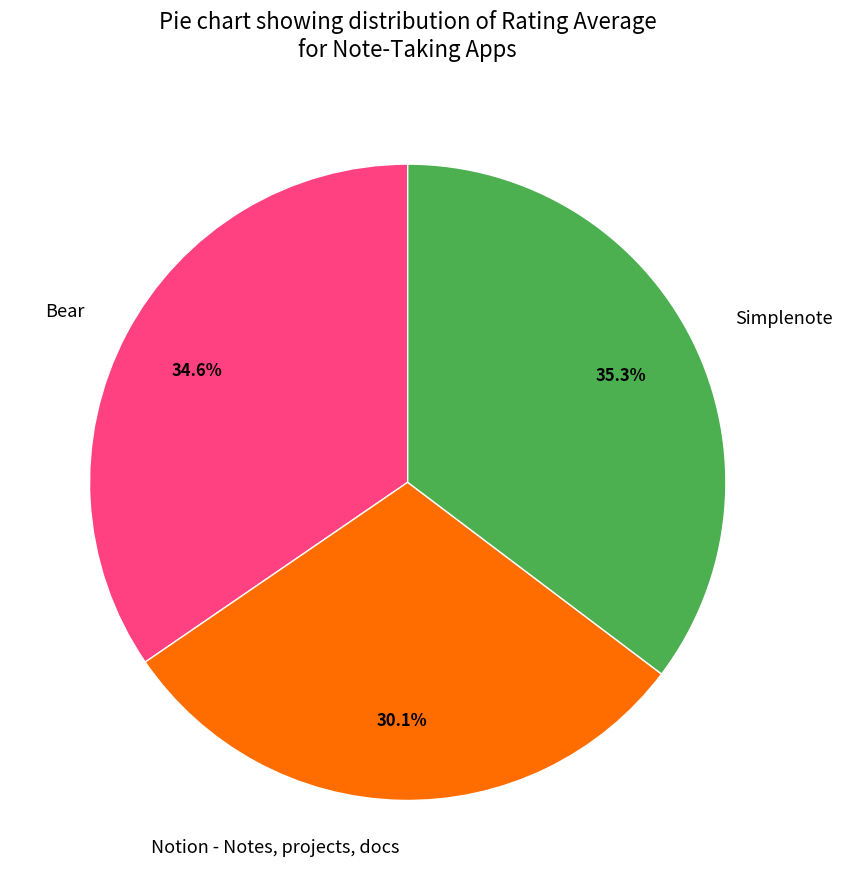

To the nearest percent, what percentage of the pie is Bear?

35%